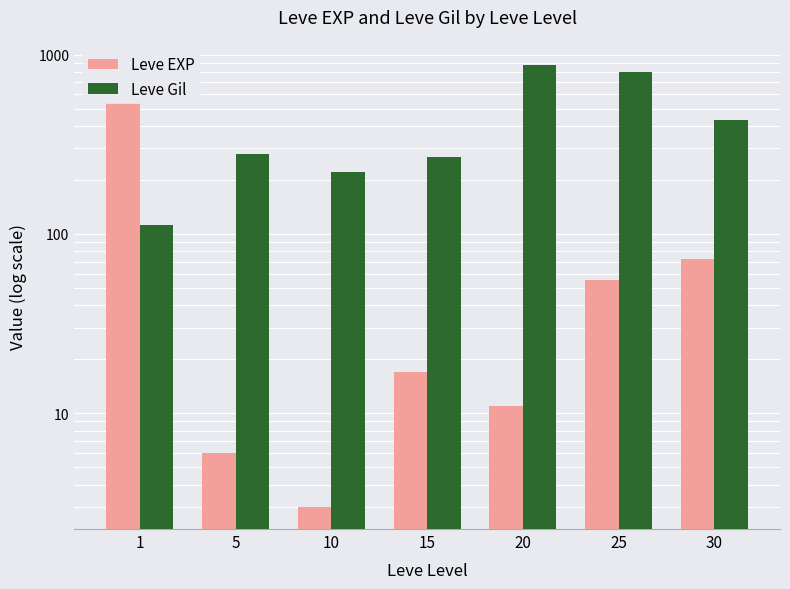

True or false: Leve EXP has a value of 72 at 30.

True